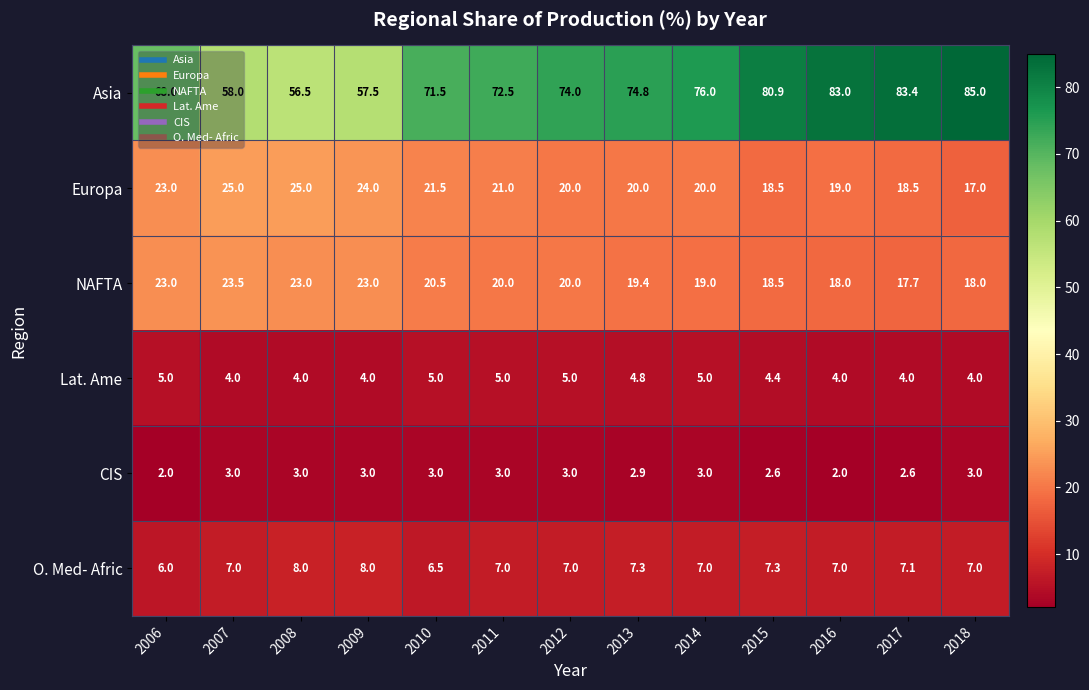

At which label is Europa closest to 21?

2011